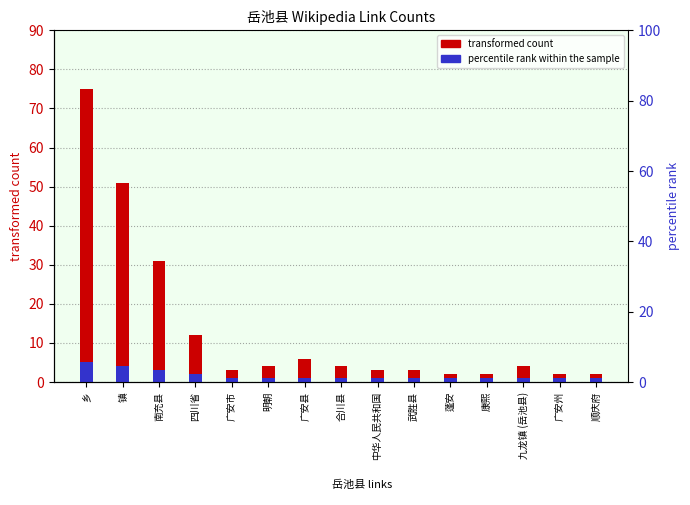

How many bars are there in each group?

2